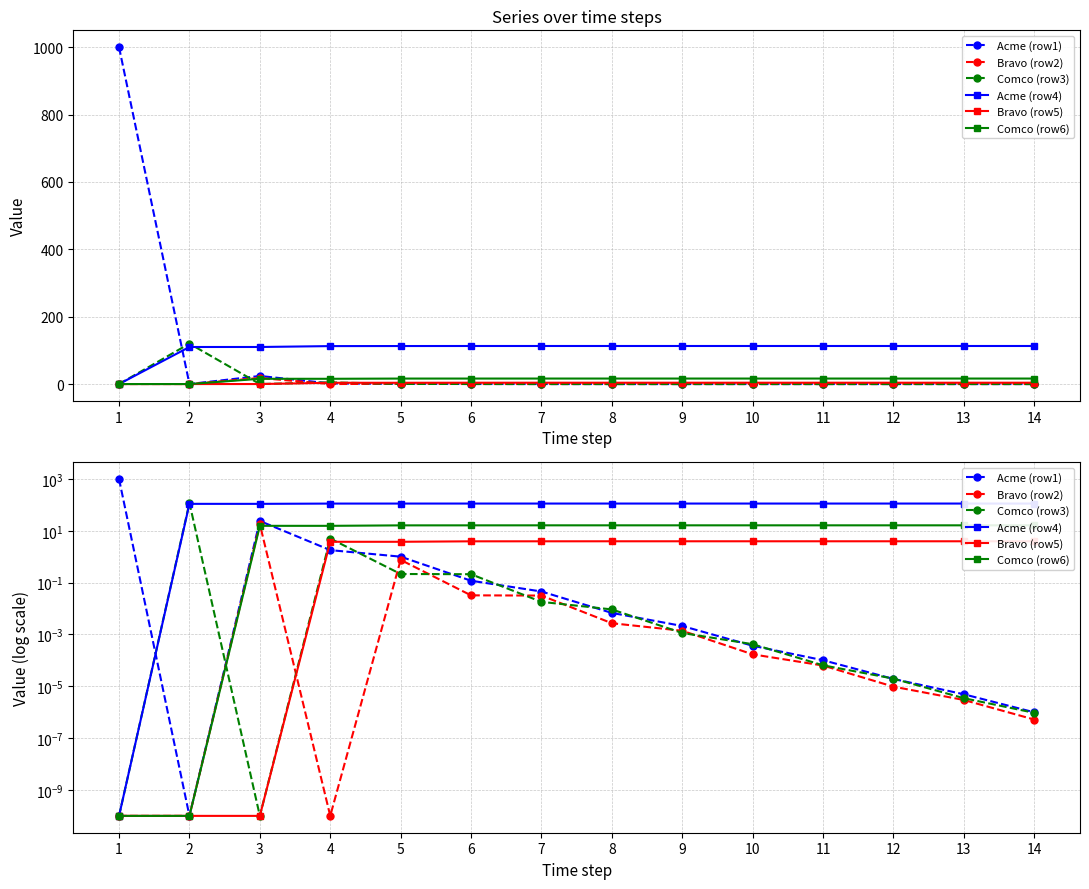

Is this an area chart (filled region under the line)?

No